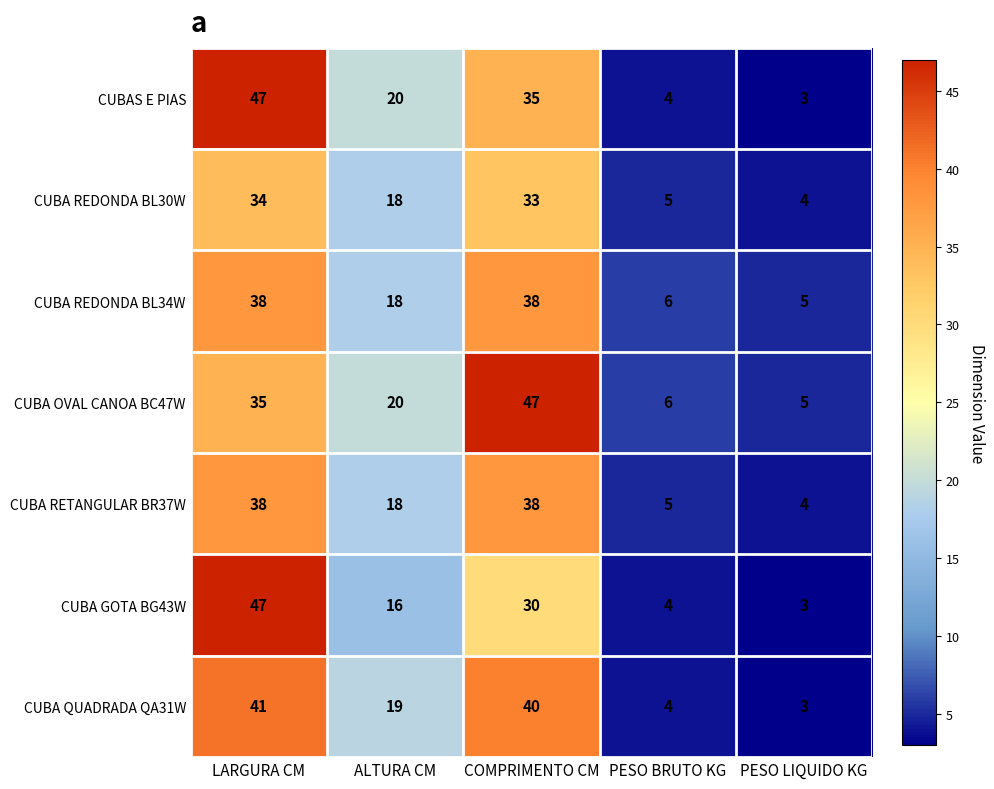

What is the total value across all series at COMPRIMENTO CM?

261